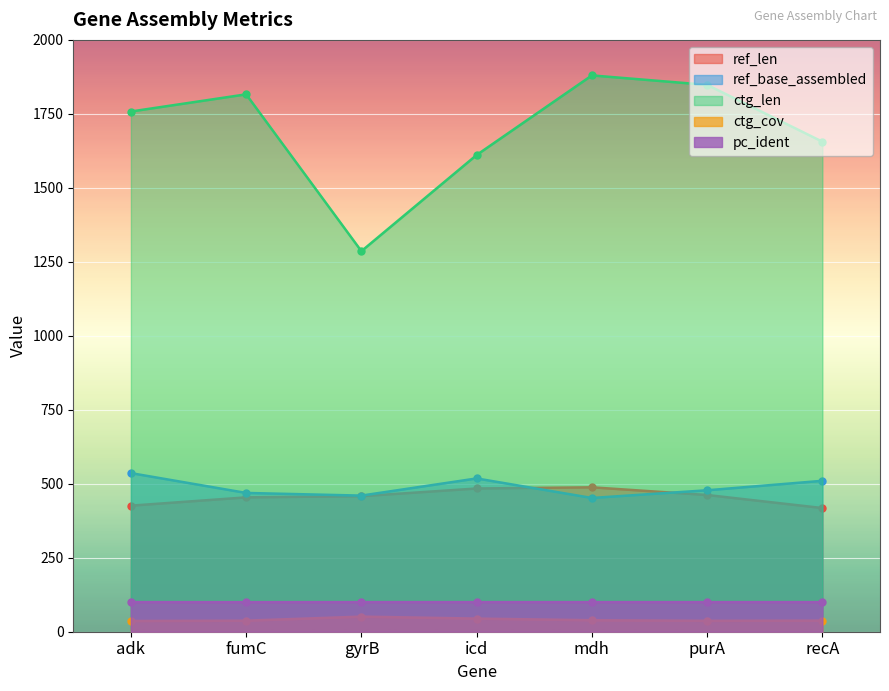

True or false: ctg_len and ctg_cov intersect in this chart.

False